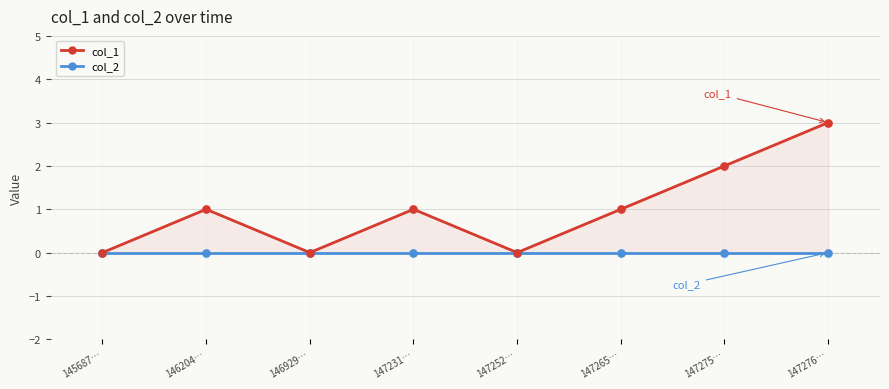

What are all the series names shown in the legend?

col_2, col_1